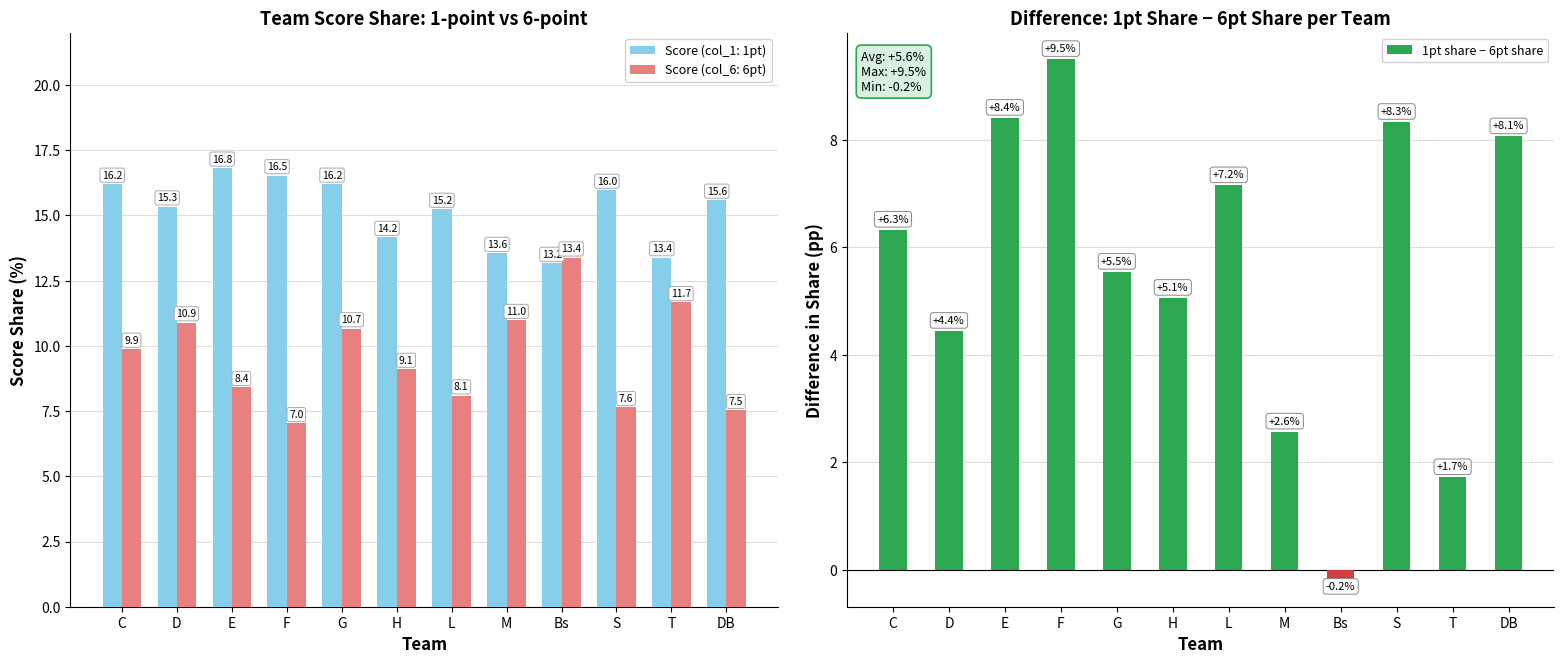

Count the number of values greater than 6.

6